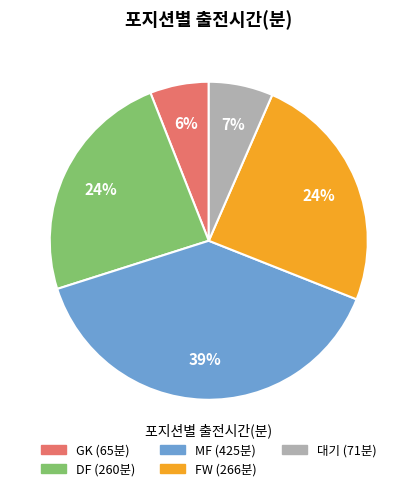

To the nearest percent, what is the difference between the largest and smallest slice percentages?

33%